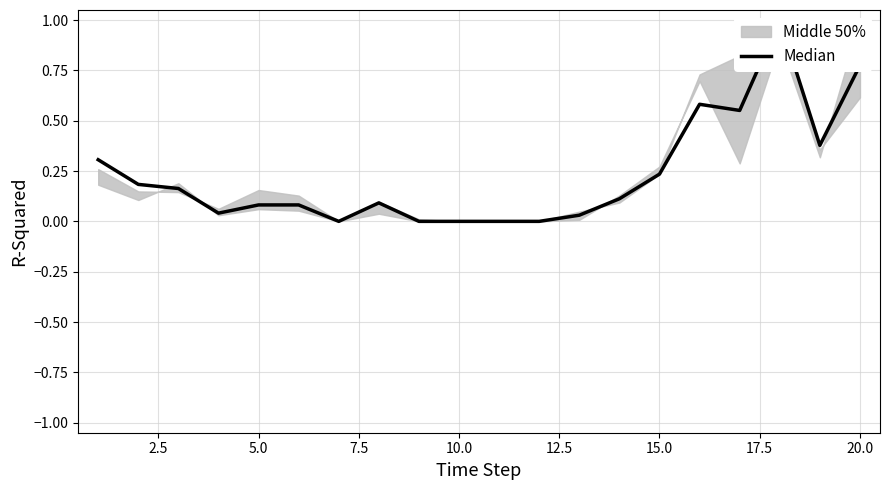

Which has a higher value, 19 or 2.5?

19